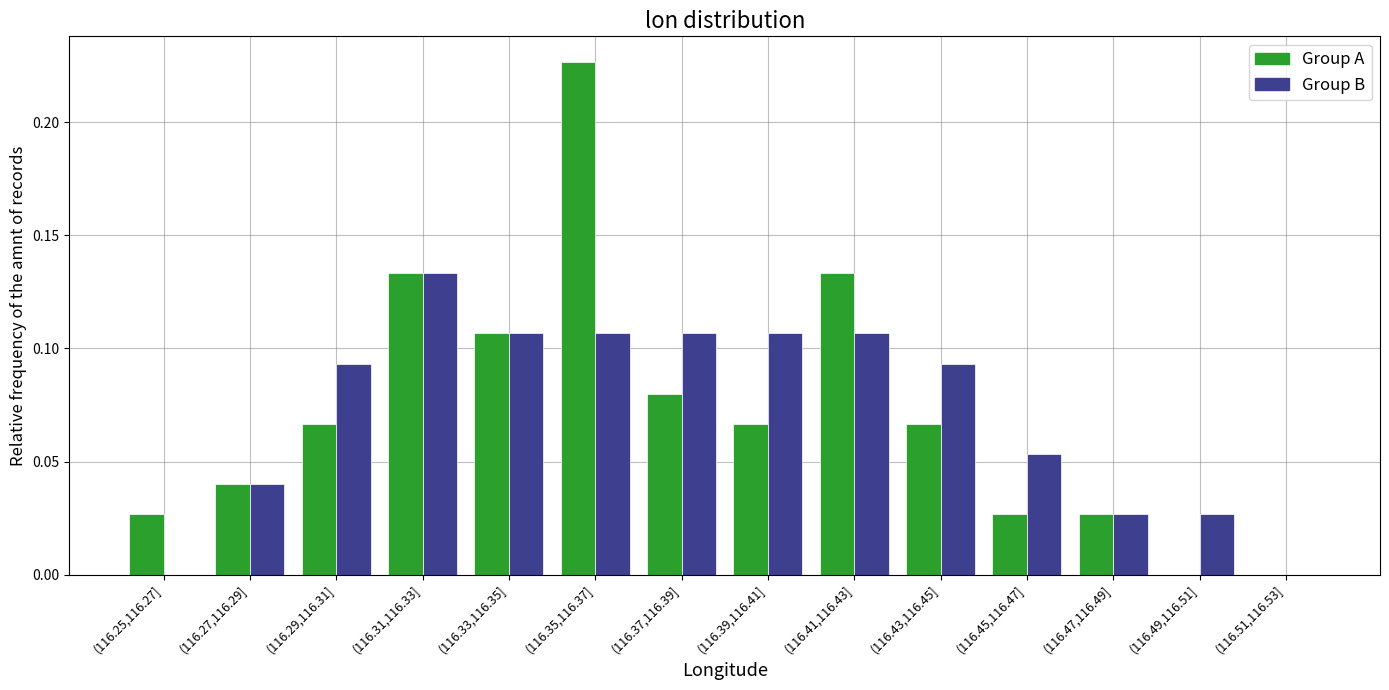

At which category is the sum across all series the highest?

(116.35,116.37]